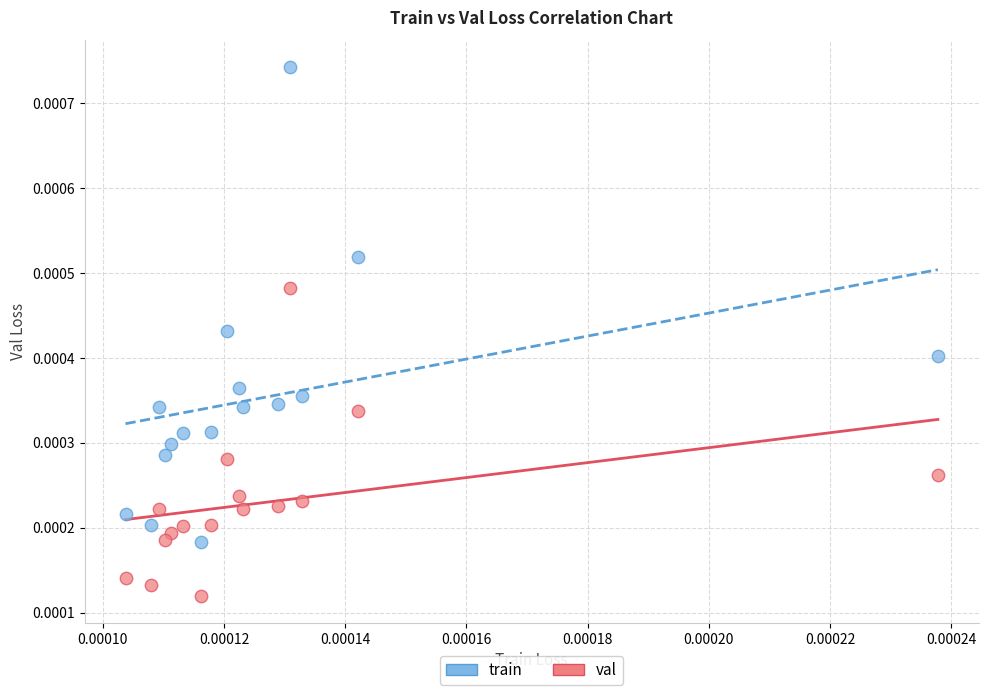

Which series reaches the maximum Y coordinate?

train